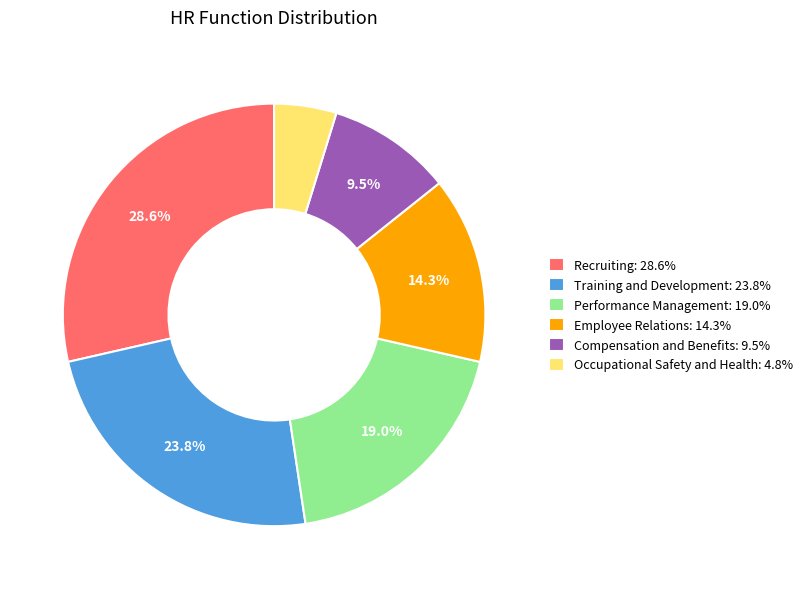

Is there any slice that represents more than half of the pie?

No